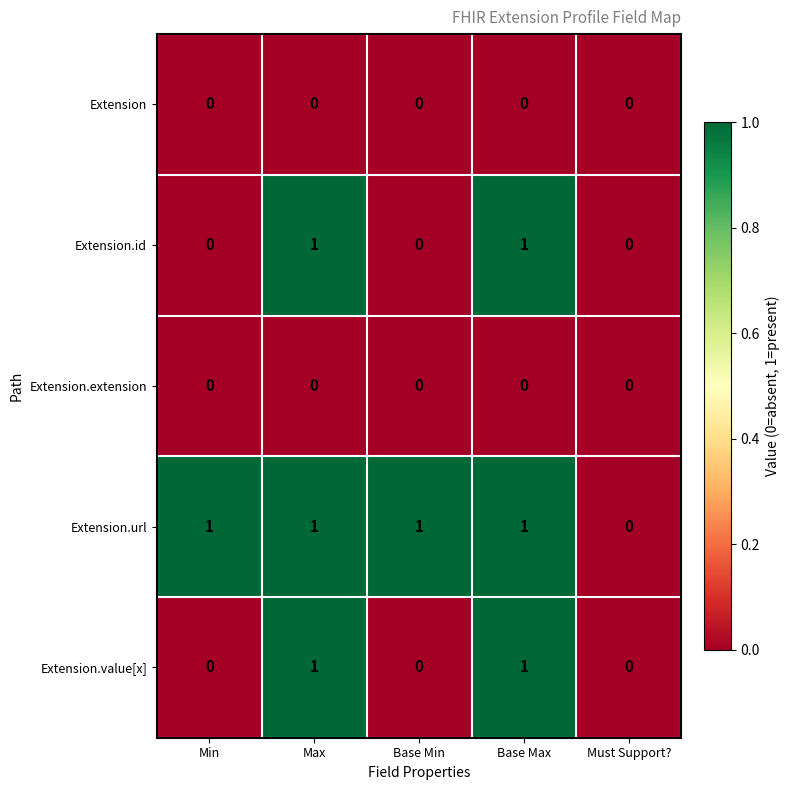

Count the number of data series in this chart.

5